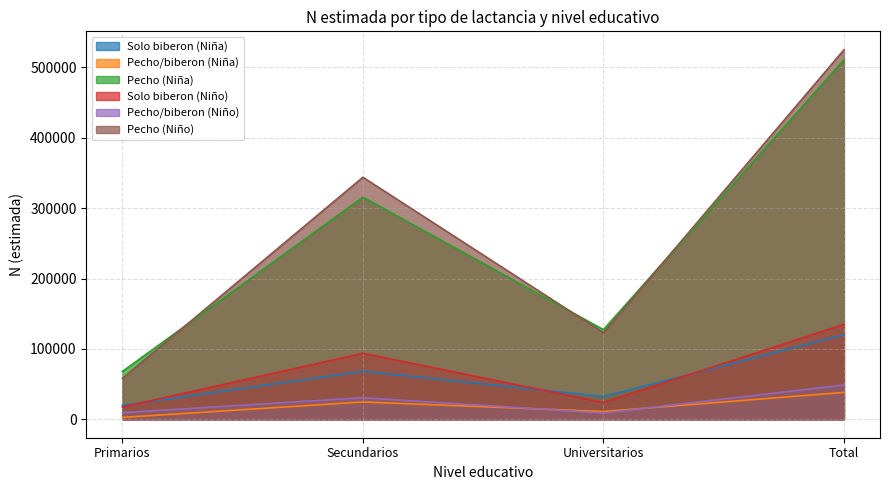

Between which two adjacent categories do Pecho (Niño) and Pecho (Niña) first intersect?

Primarios and Secundarios